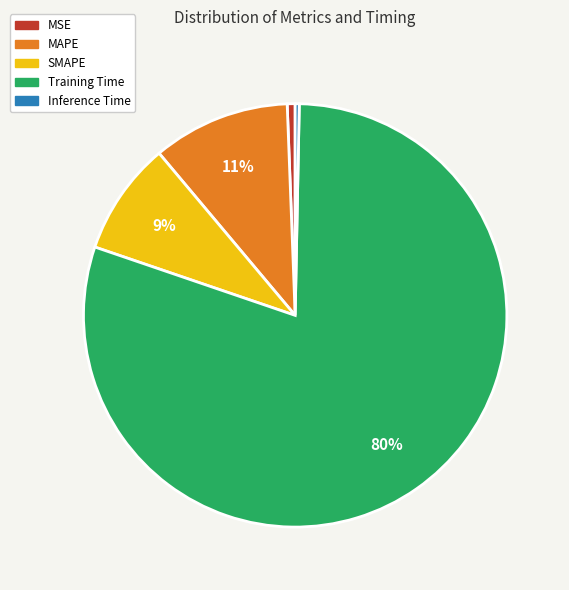

Do MSE and MAPE together represent more than half of the pie?

No